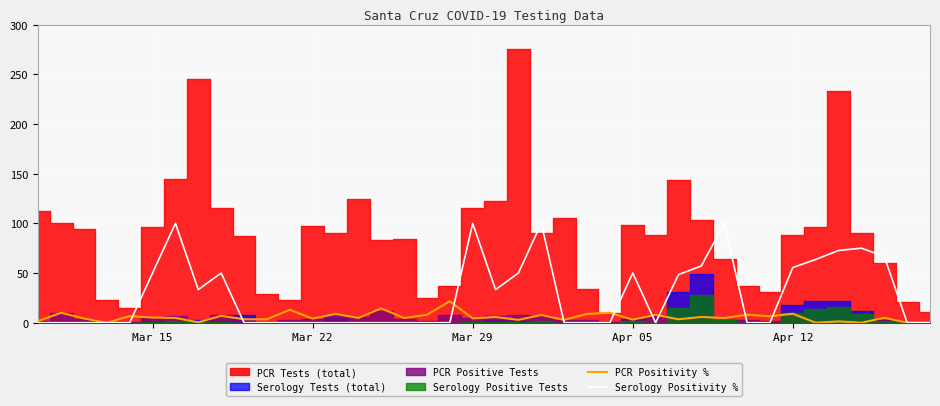

What is the maximum value for Serology Positivity %?

100.0